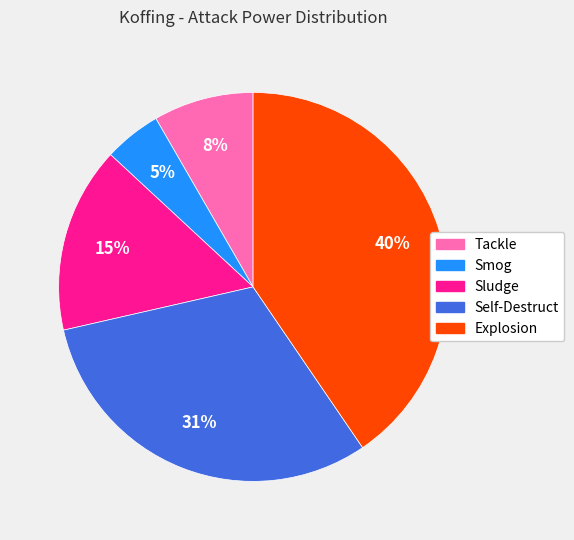

To the nearest percent, what is the combined percentage of Explosion and Smog?

45%